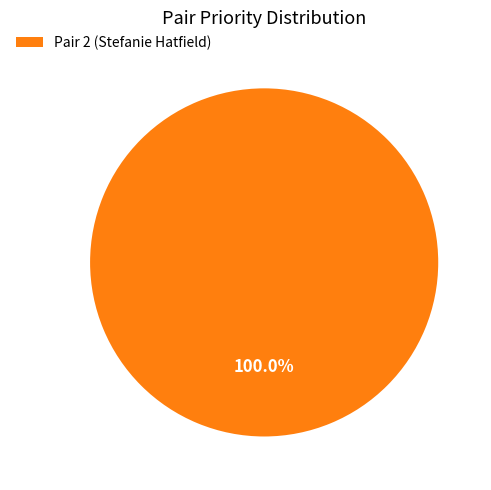

Rank the categories by value from highest to lowest.

Pair 2 (Stefanie Hatfield)